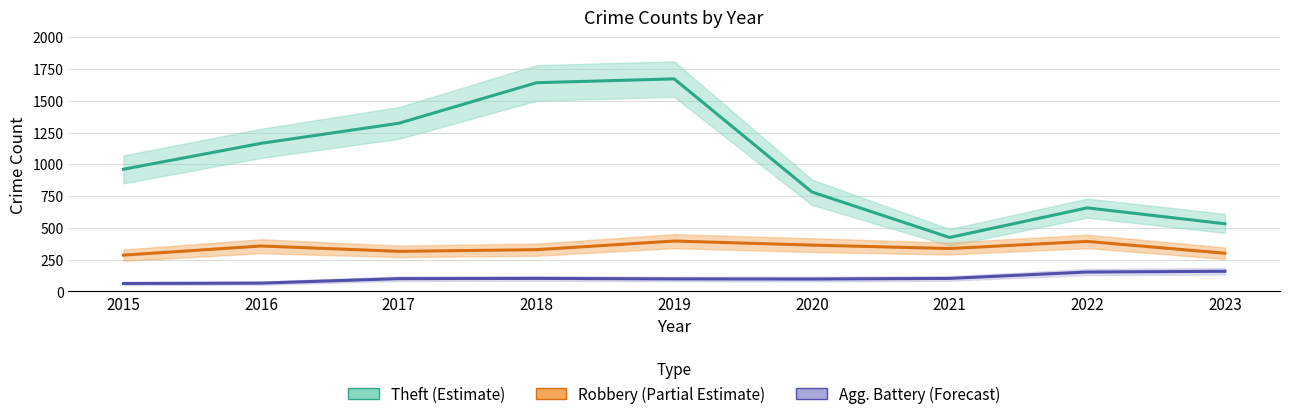

Reading left to right, what are all the values shown in this chart?

Theft (Estimate): 961	1165	1323	1642	1672	782	424	657	532
Robbery (Partial Estimate): 285	357	315	328	396	364	337	393	300
Agg. Battery (Forecast): 62	65	100	102	98	97	102	152	158